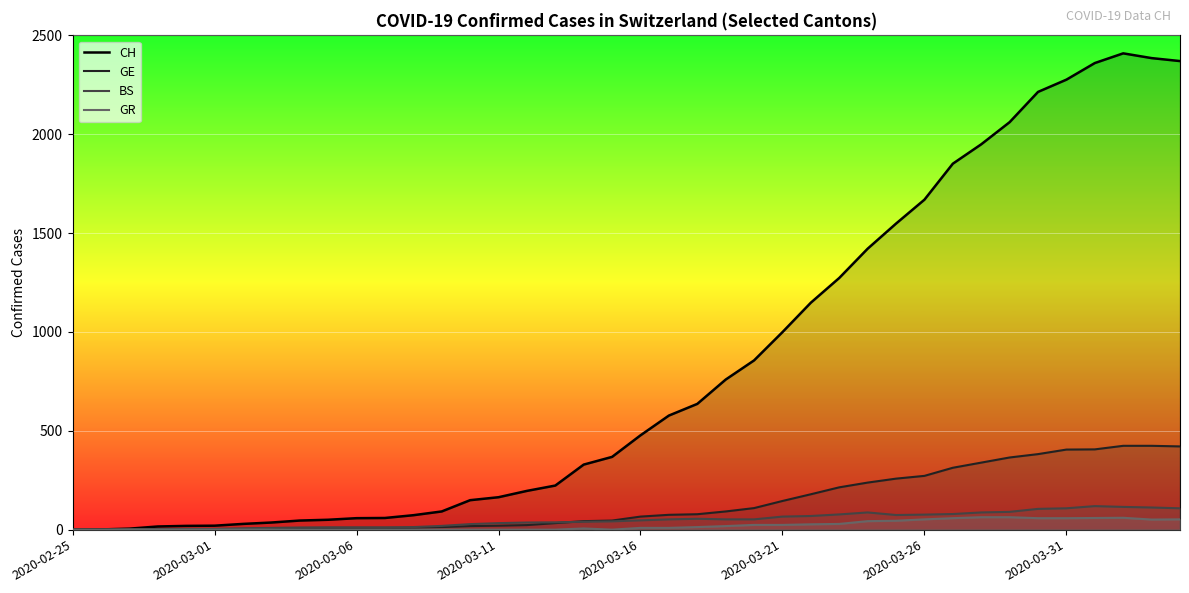

True or false: CH and GE intersect in this chart.

False